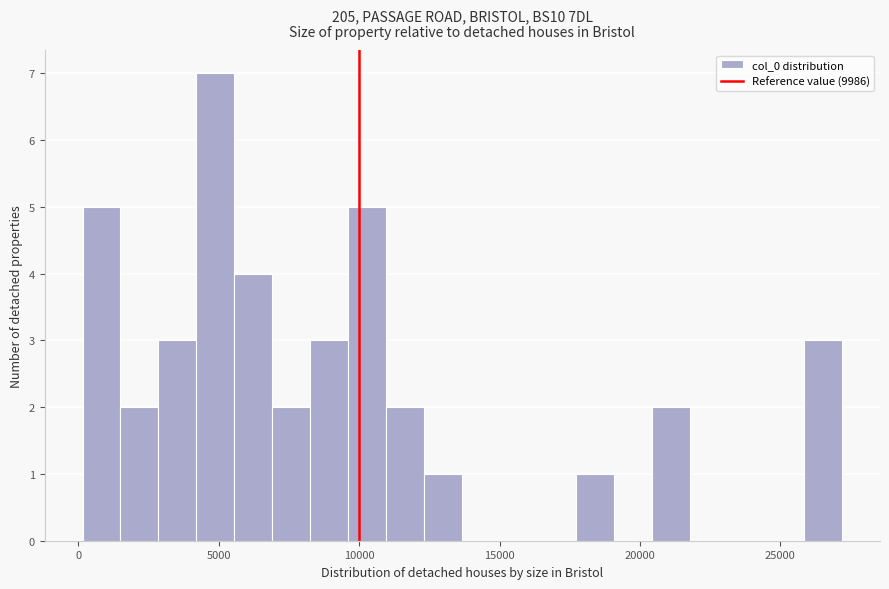

Read against the x-axis, roughly where is the centre of the tallest bar?

5000